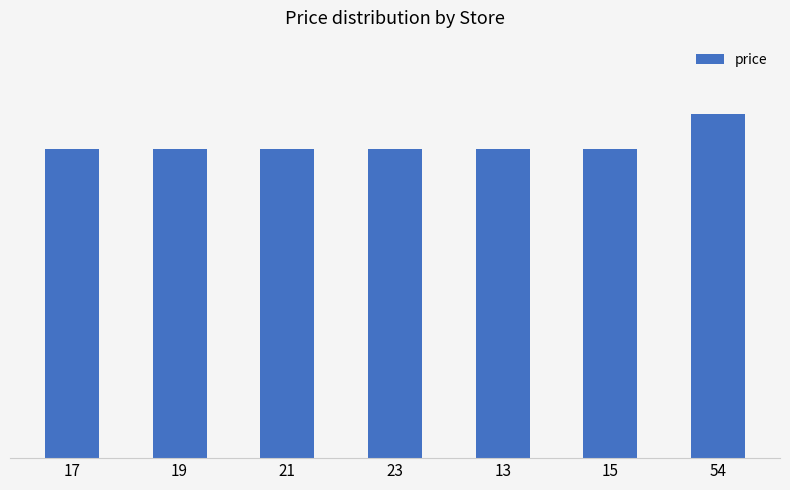

Does the chart contain any negative values?

No